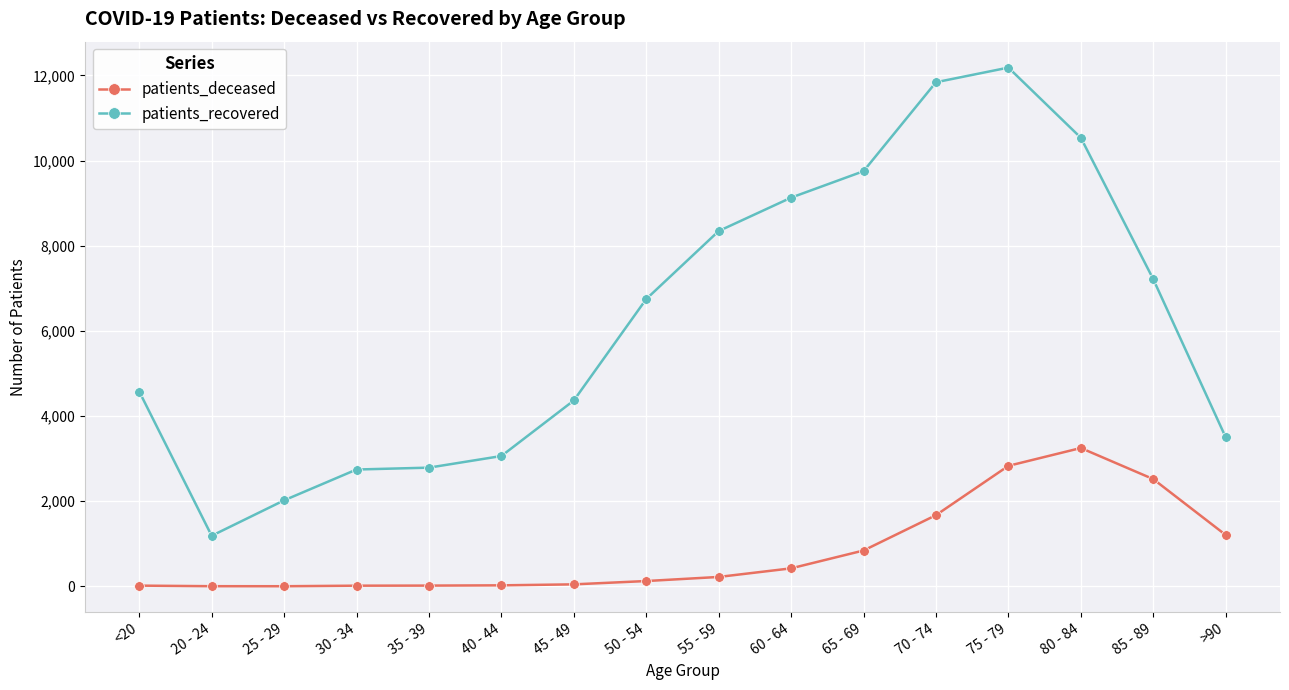

Between 55 - 59 and >90, which series saw the biggest shift?

patients_recovered